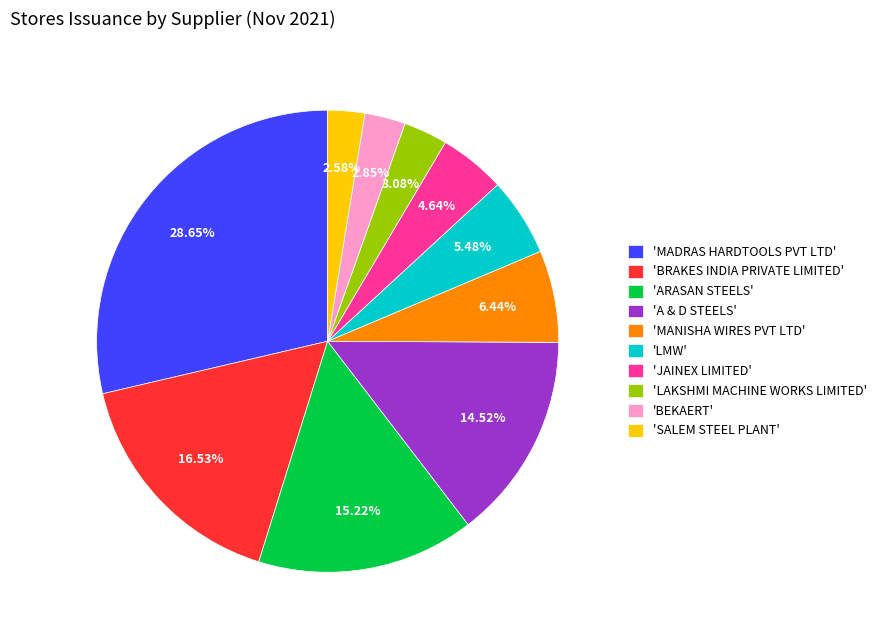

Is there any slice that represents more than half of the pie?

No